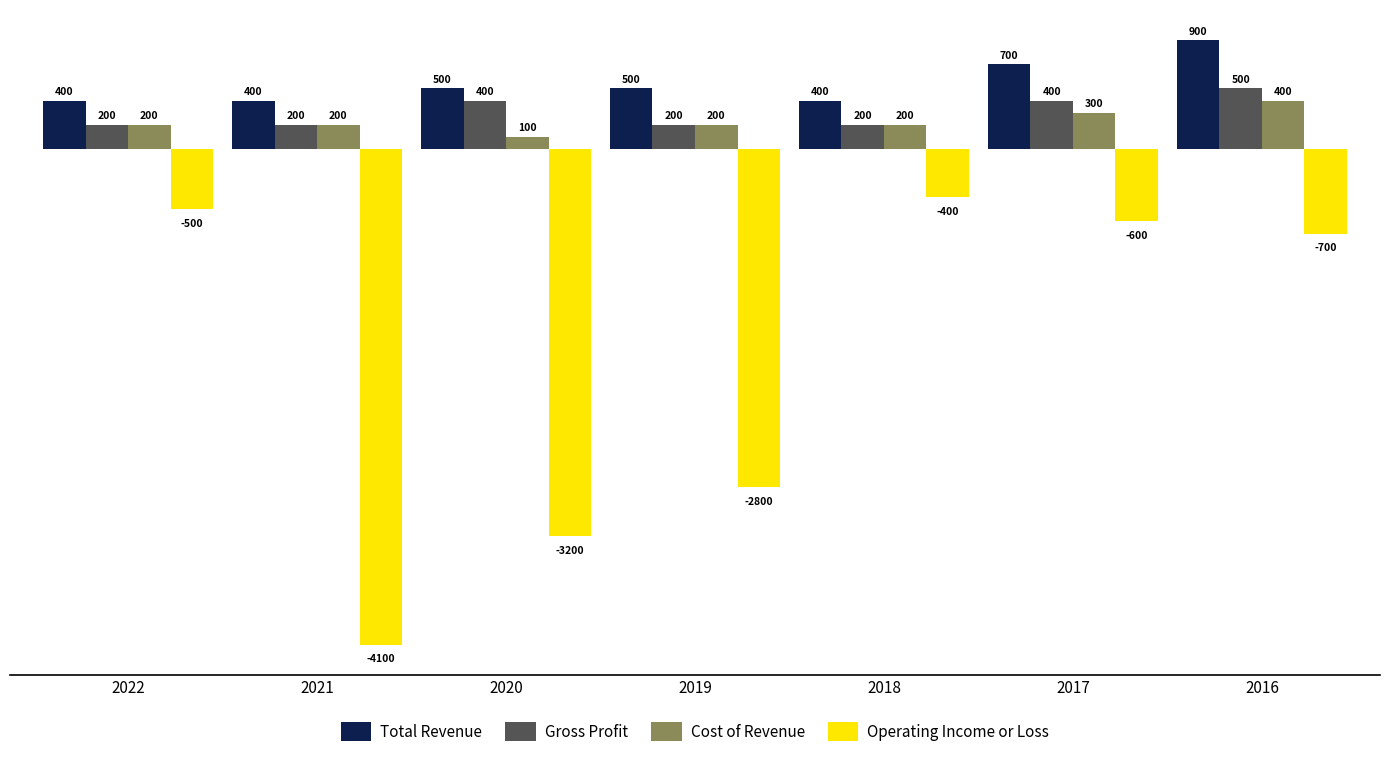

Reading left to right, transcribe all the data shown in this chart.

Total Revenue: 400	400	500	500	400	700	900
Gross Profit: 200	200	400	200	200	400	500
Cost of Revenue: 200	200	100	200	200	300	400
Operating Income or Loss: -500	-4100	-3200	-2800	-400	-600	-700